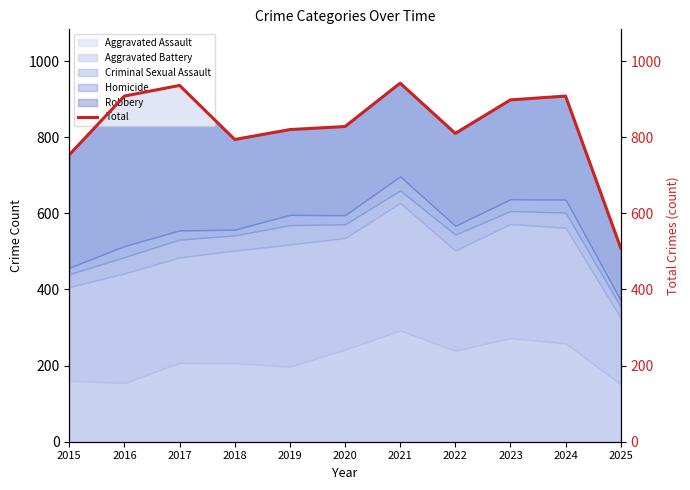

How many points are higher than both their immediate neighbors (excluding endpoints)?

3